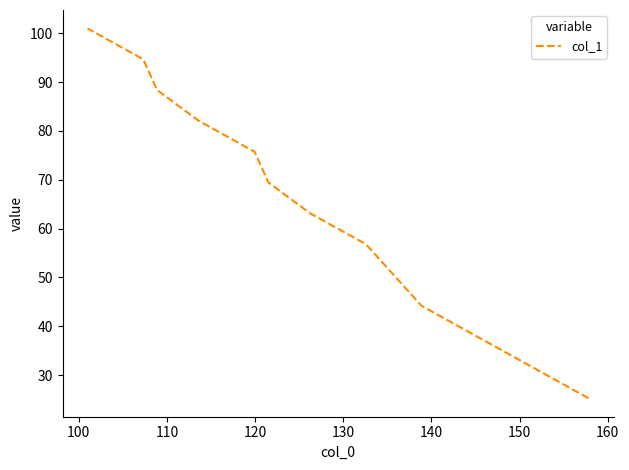

True or false: the data shows 113.3 at 9.

False